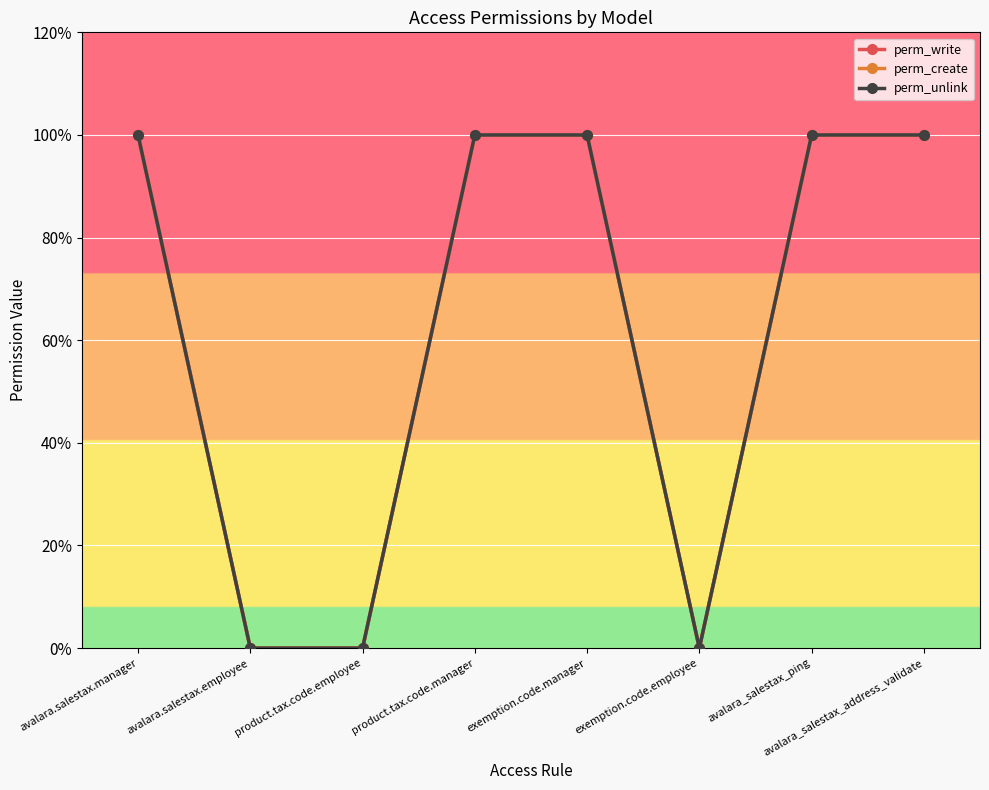

Does the chart have visible grid lines?

Yes